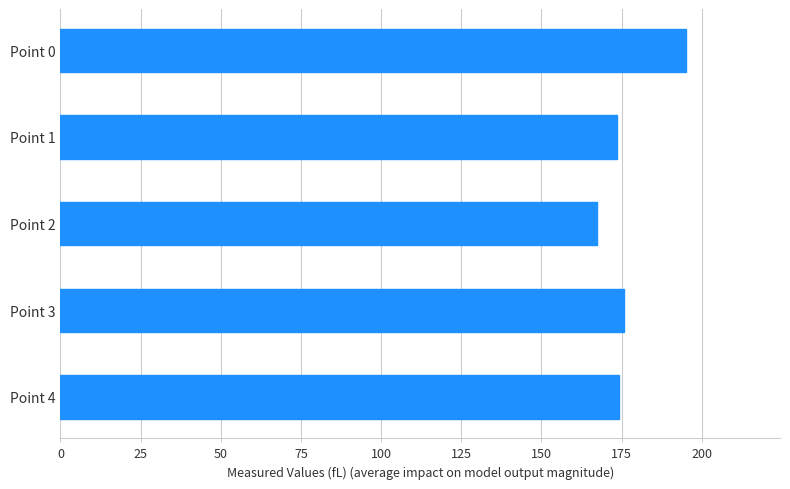

What is the change in value from Point 0 to Point 1?

-21.7